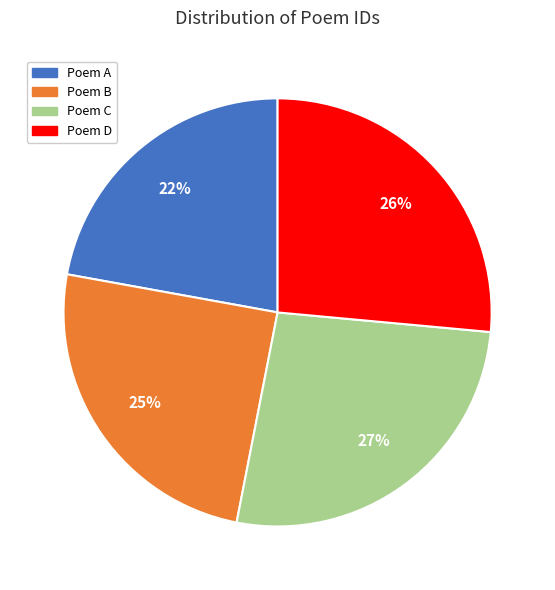

True or false: Poem A accounts for 22% of the total.

True